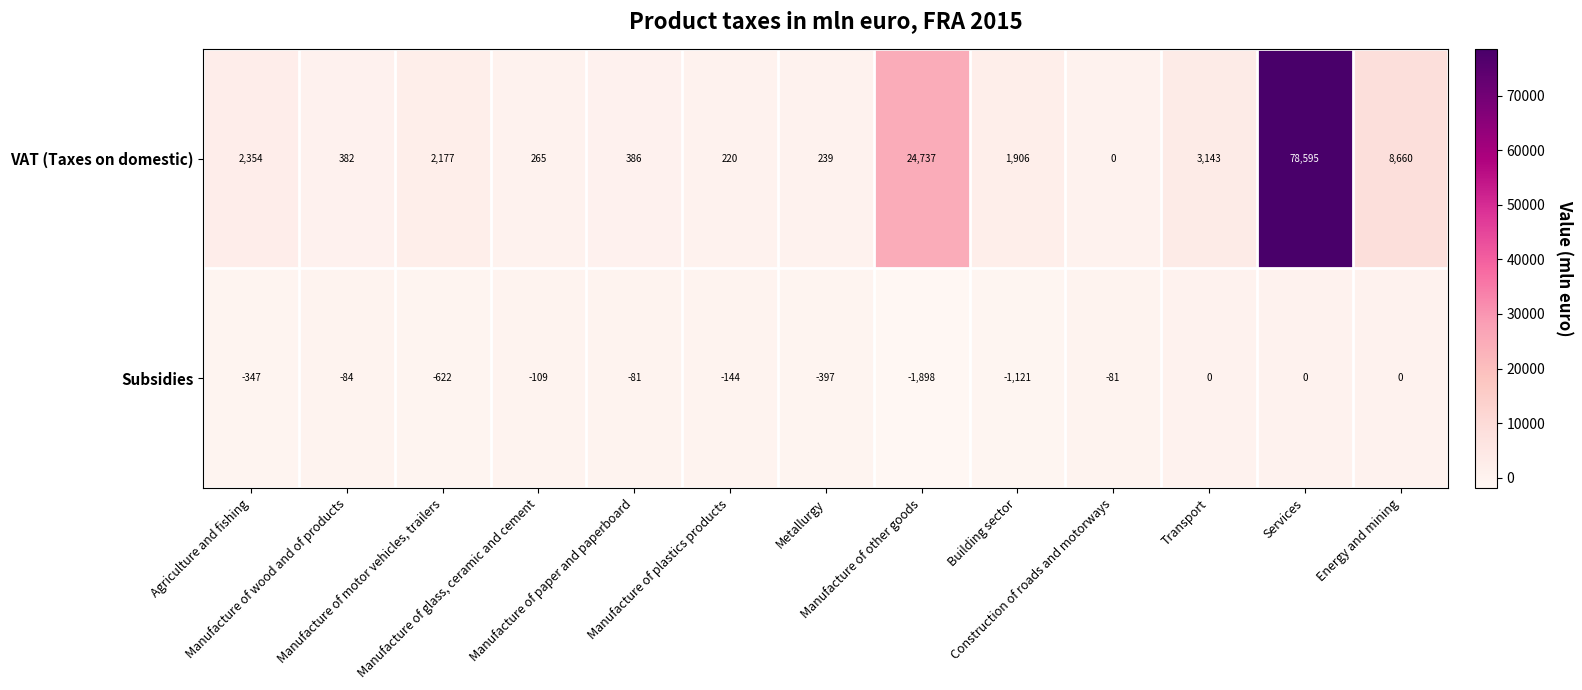

At how many categories does at least one series exceed 13761?

2